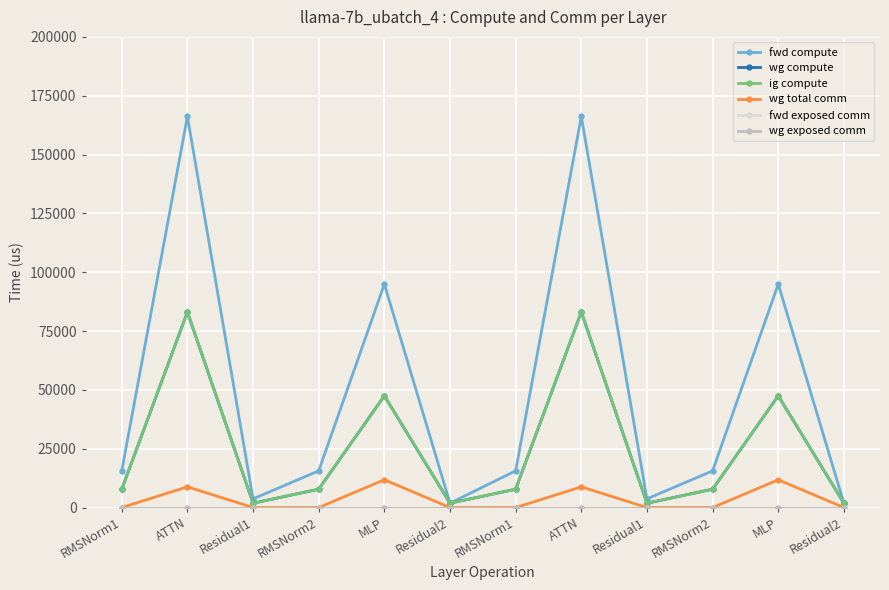

Does the chart have visible grid lines?

Yes